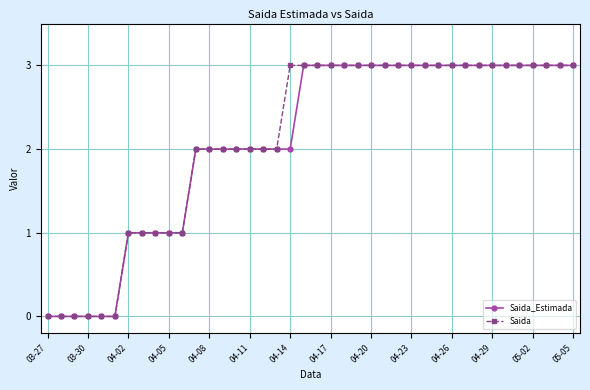

How many categories are shown in the chart?

40